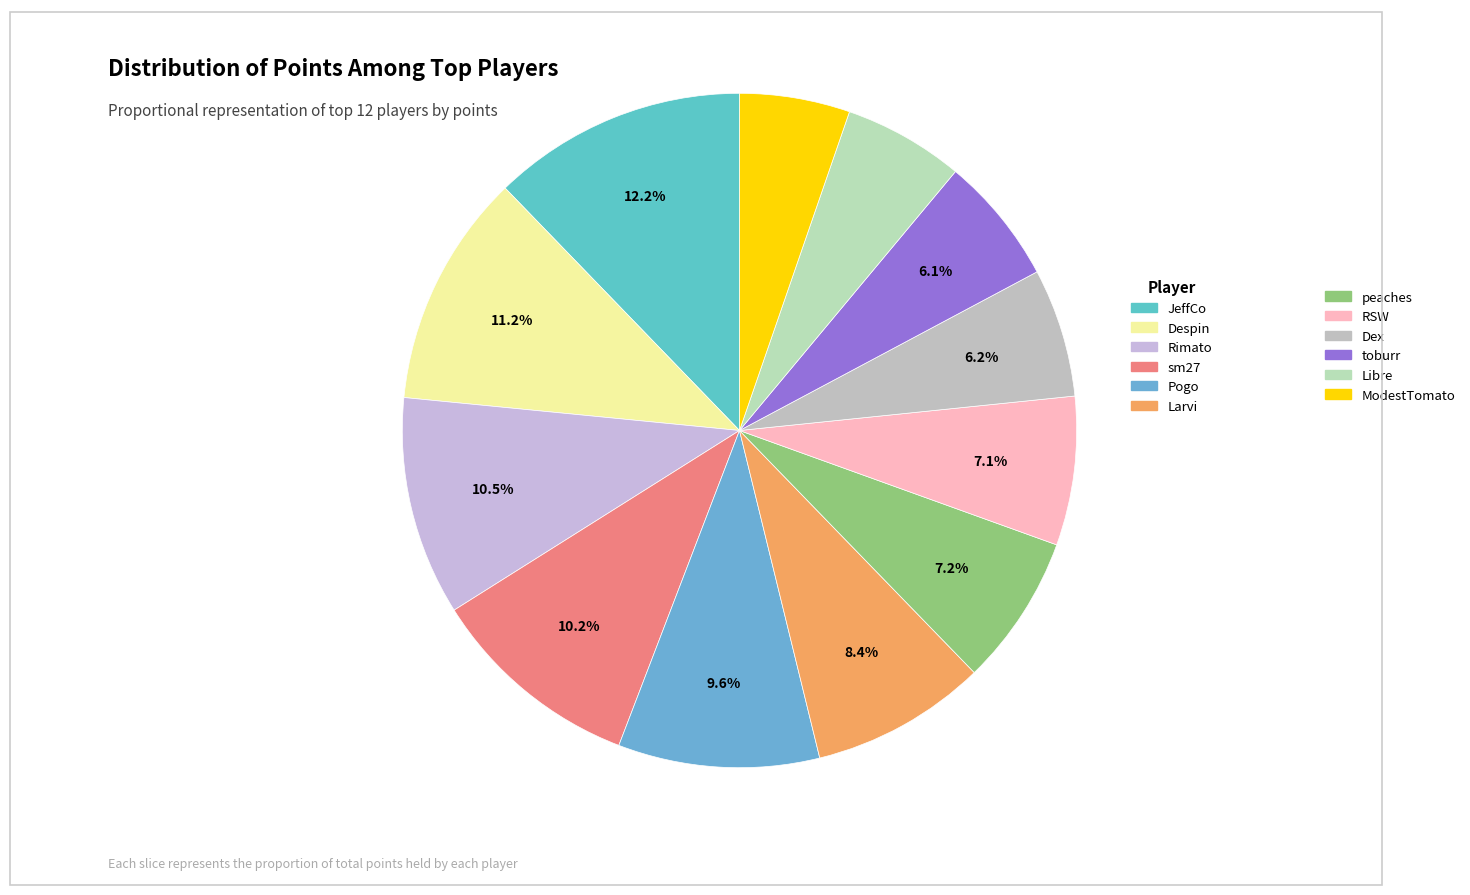

To the nearest percent, what is the difference between the largest and smallest slice percentages?

7%